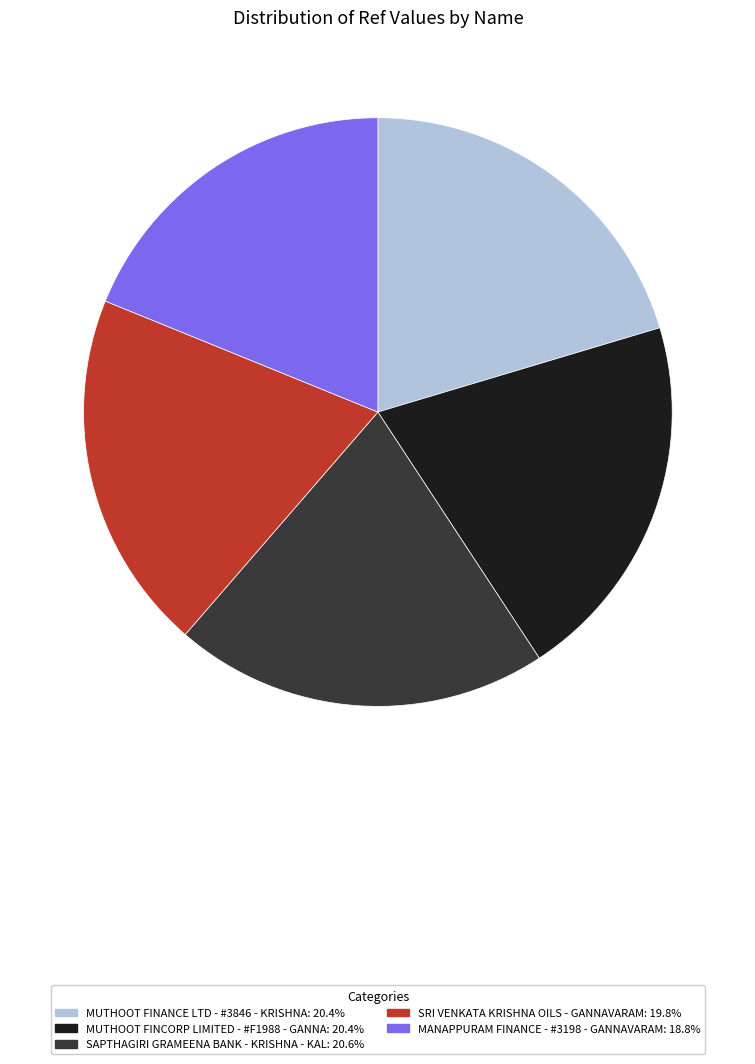

Approximately how many times larger is the value at MUTHOOT FINANCE LTD - #3846 - KRISHNA: 20.4% compared to SRI VENKATA KRISHNA OILS - GANNAVARAM: 19.8%?

1.0